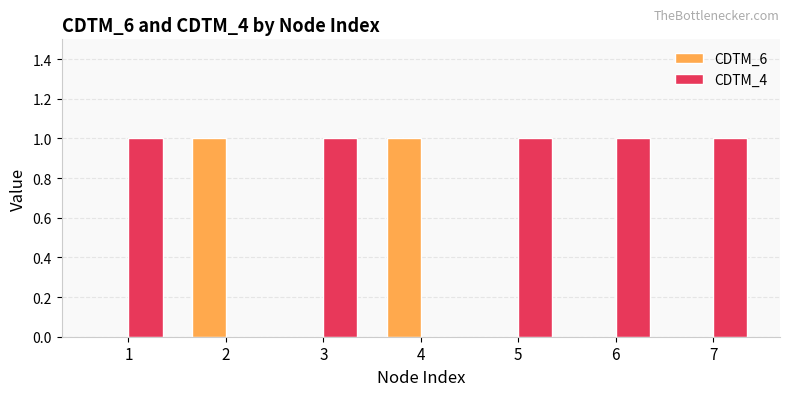

Is it true that CDTM_4 equals 1 at 1?

True